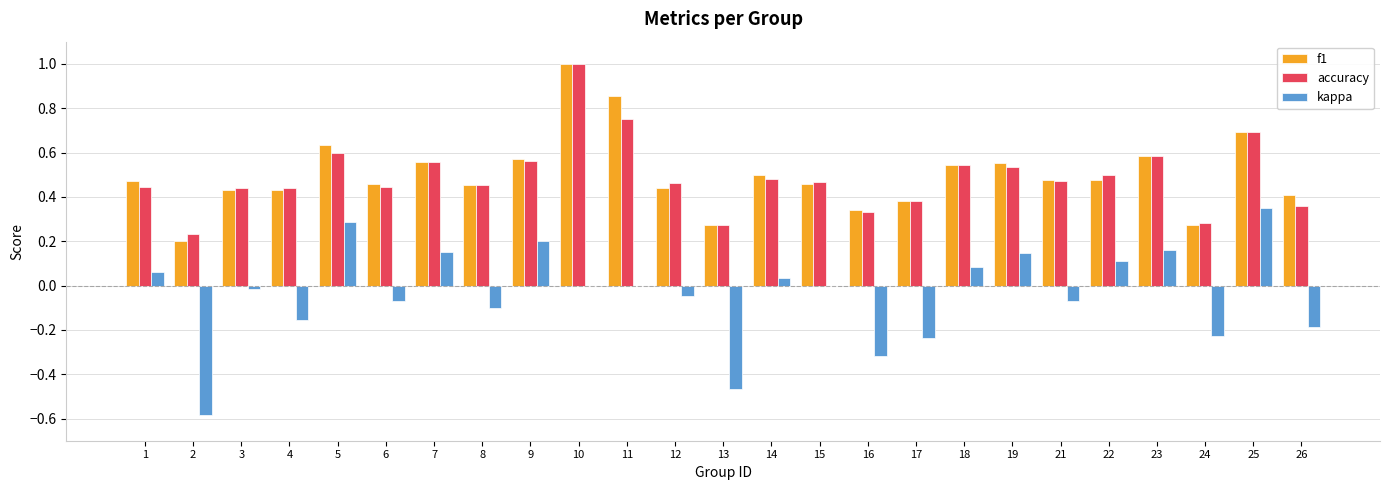

Which category has the highest value across all series?

10